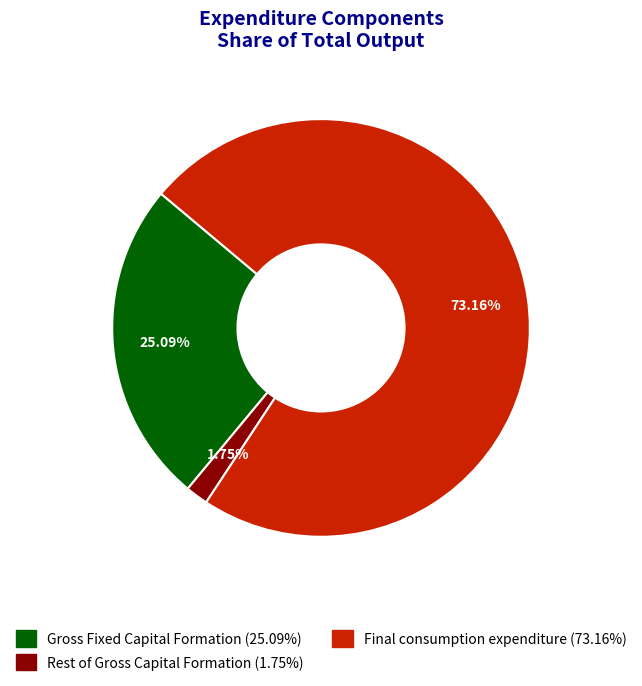

To the nearest percent, what is the combined percentage of Gross Fixed Capital Formation and Rest of Gross Capital Formation?

27%